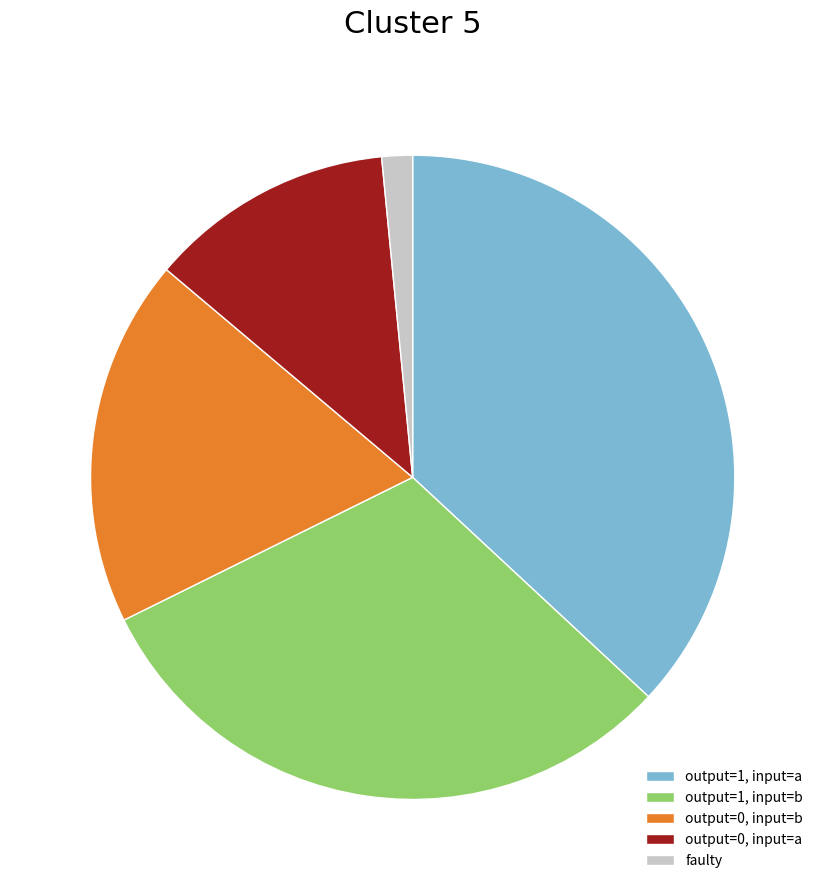

How many slices are in this pie chart?

5